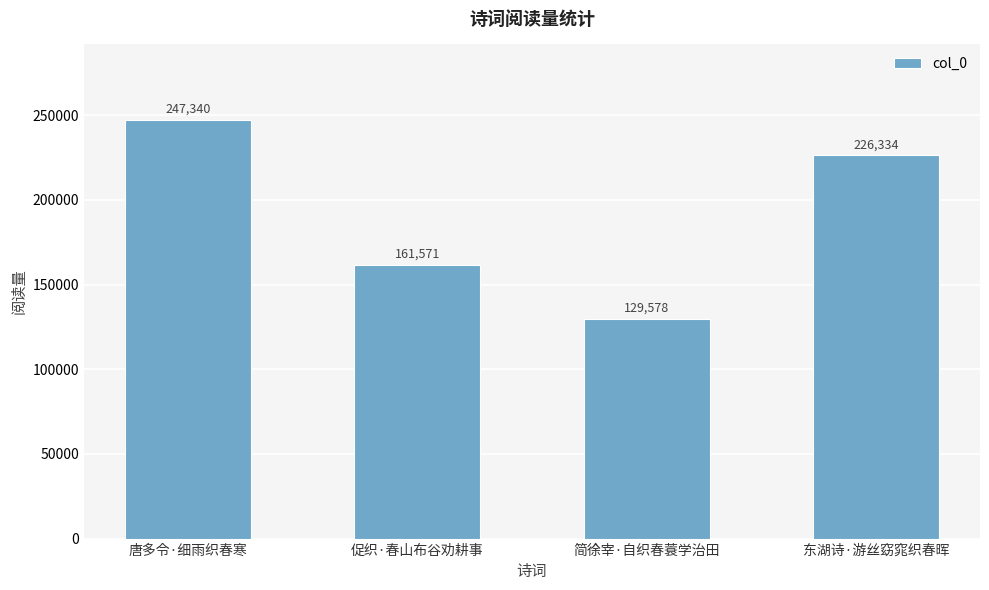

Which has a higher value, 促织·春山布谷劝耕事 or 简徐宰·自织春蓑学治田?

促织·春山布谷劝耕事